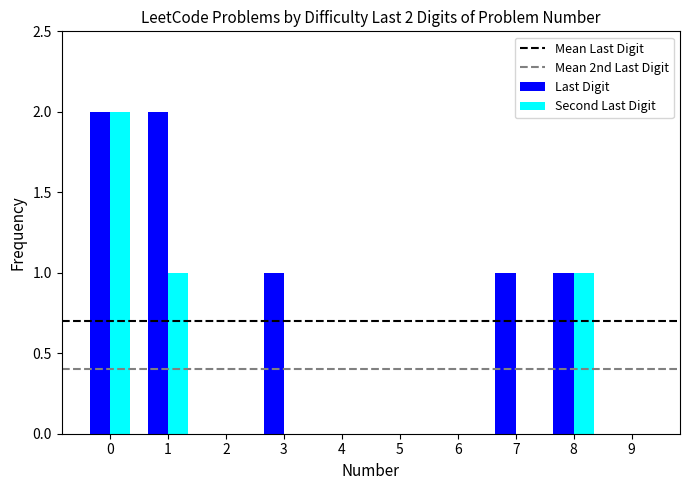

What is the sum of all Second Last Digit values?

4